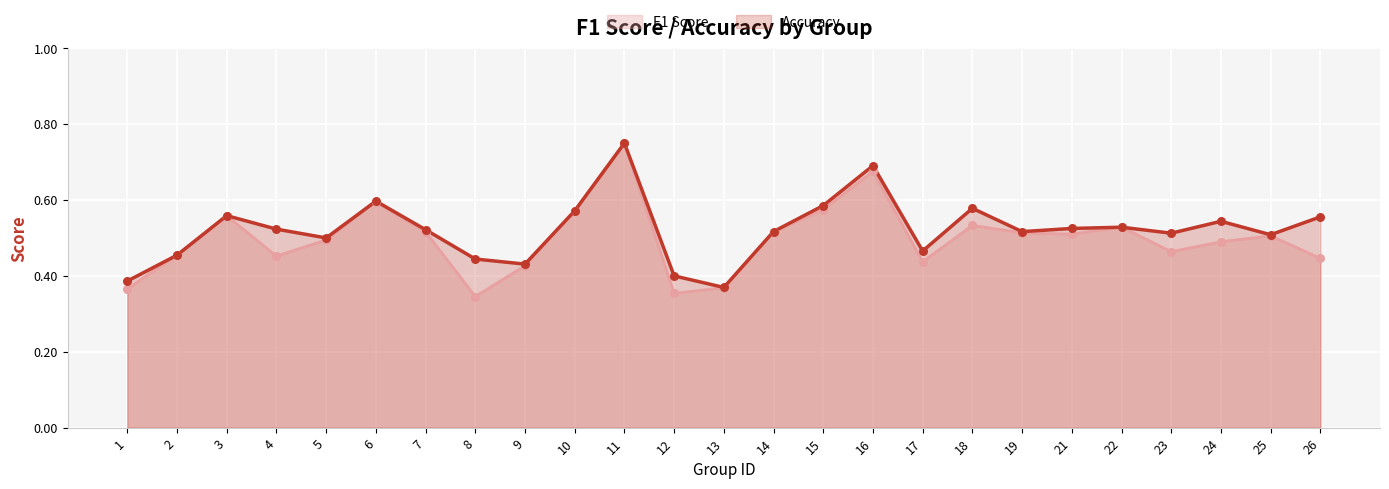

Which series has the largest total across all categories?

Accuracy